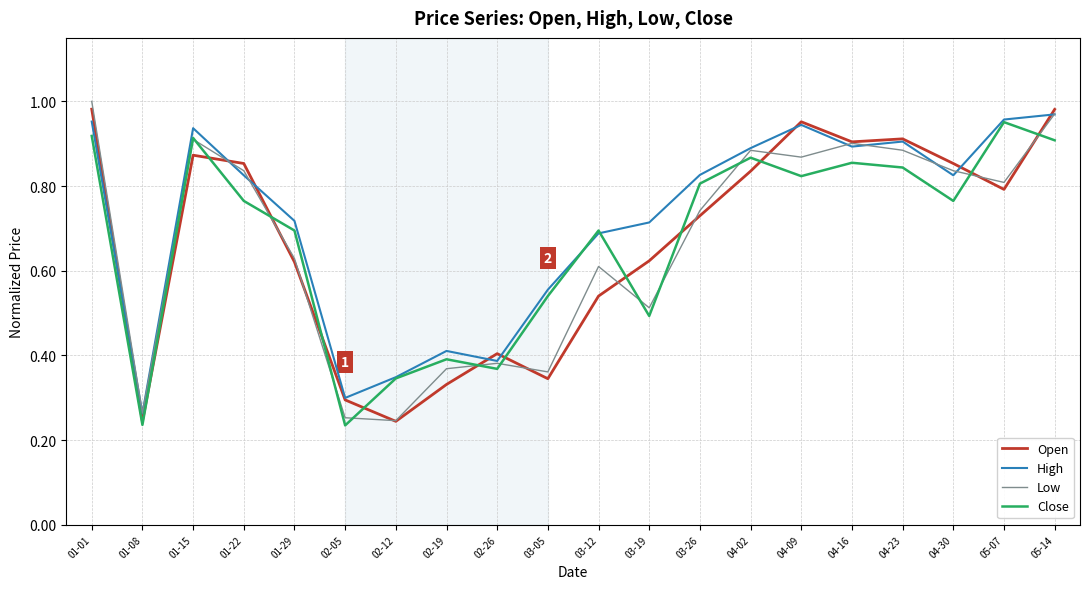

How many lines are shown in the chart?

4